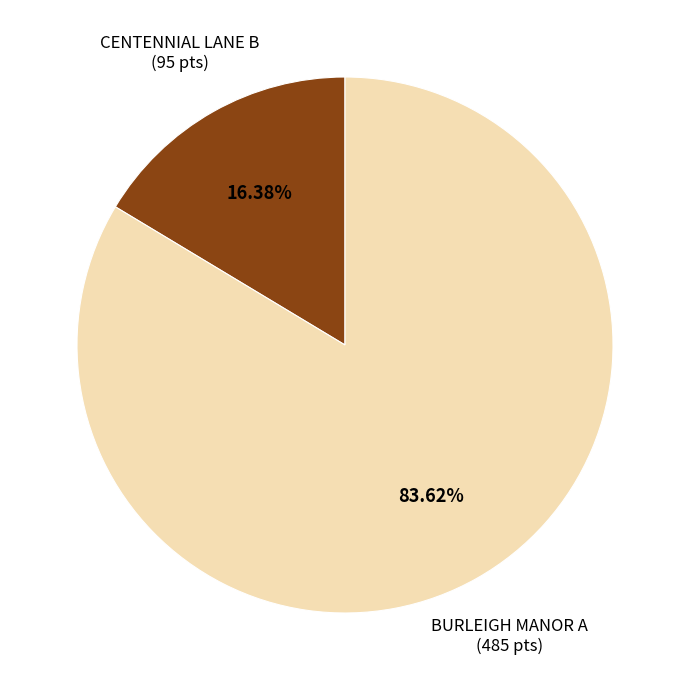

Is BURLEIGH MANOR A the majority of the pie?

Yes